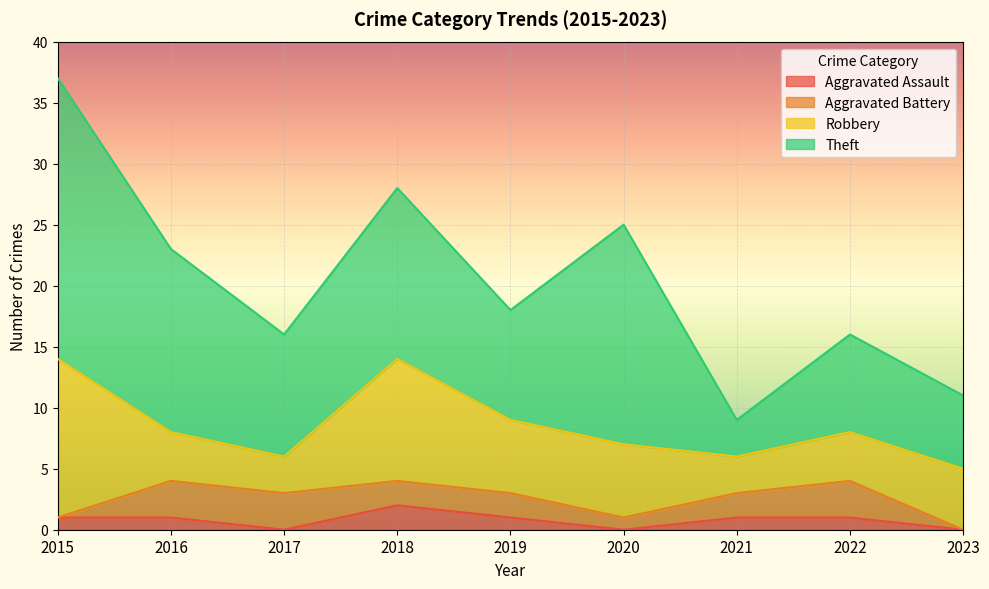

Reading left to right, transcribe all the data shown in this chart.

Aggravated Assault: 2015=1	2016=1	2017=0	2018=2	2019=1	2020=0	2021=1	2022=1	2023=0
Aggravated Battery: 2015=0	2016=3	2017=3	2018=2	2019=2	2020=1	2021=2	2022=3	2023=0
Robbery: 2015=13	2016=4	2017=3	2018=10	2019=6	2020=6	2021=3	2022=4	2023=5
Theft: 2015=23	2016=15	2017=10	2018=14	2019=9	2020=18	2021=3	2022=8	2023=6